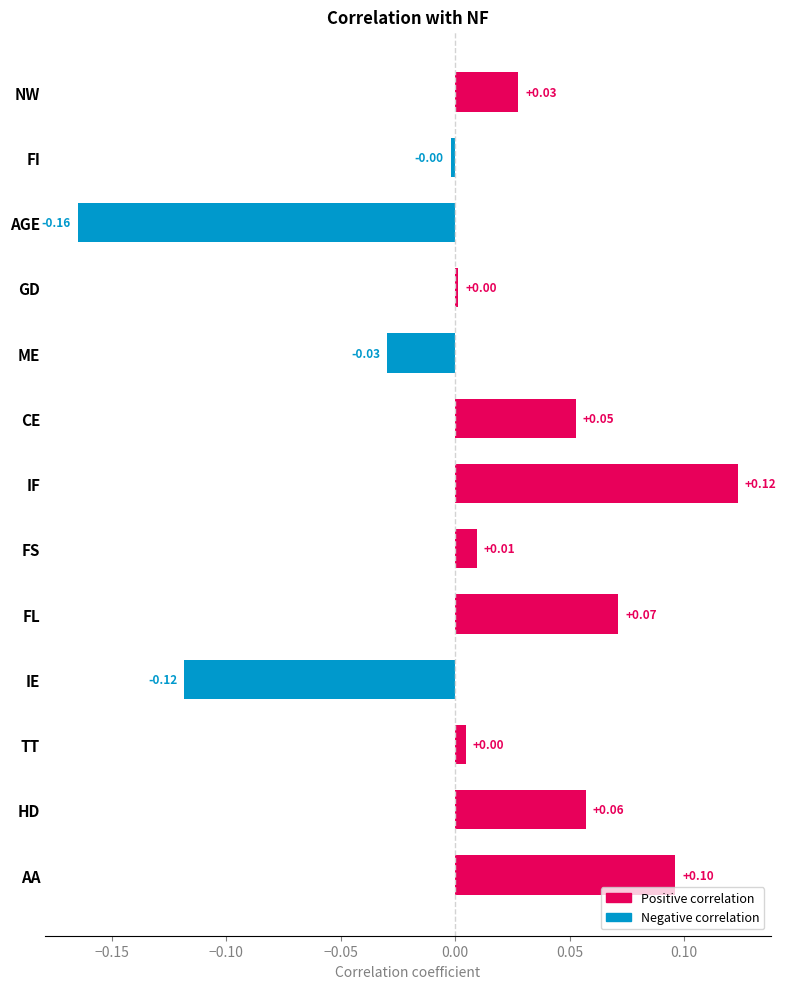

Which category has the highest value across all series?

IF